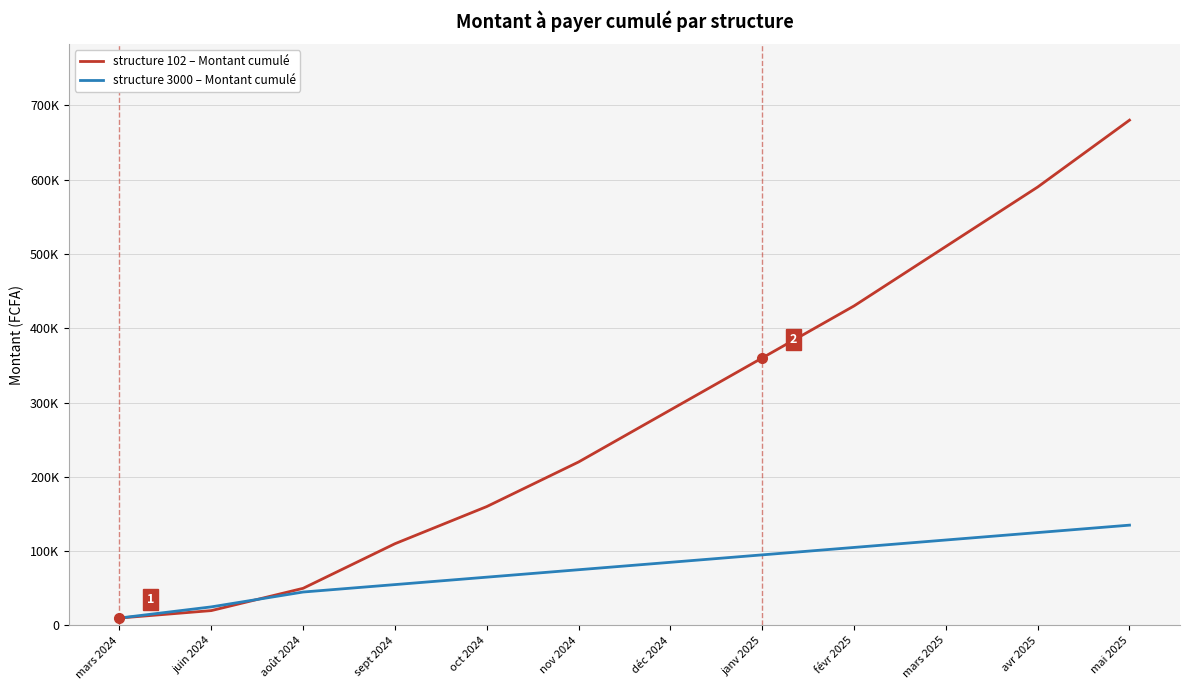

Does the chart have visible grid lines?

Yes